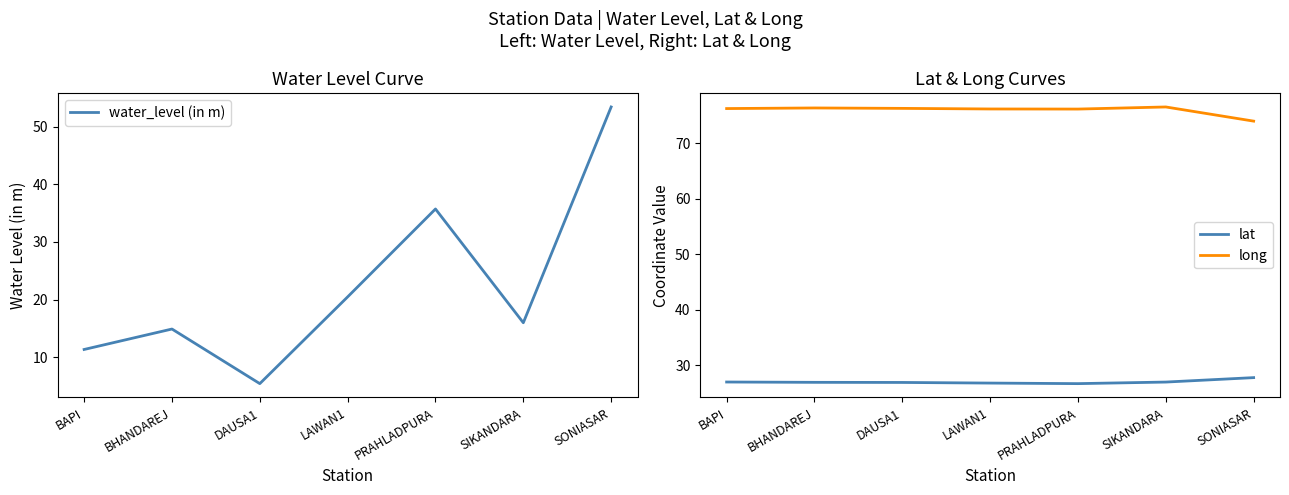

What is the approximate value of lat at DAUSA1?

26.9